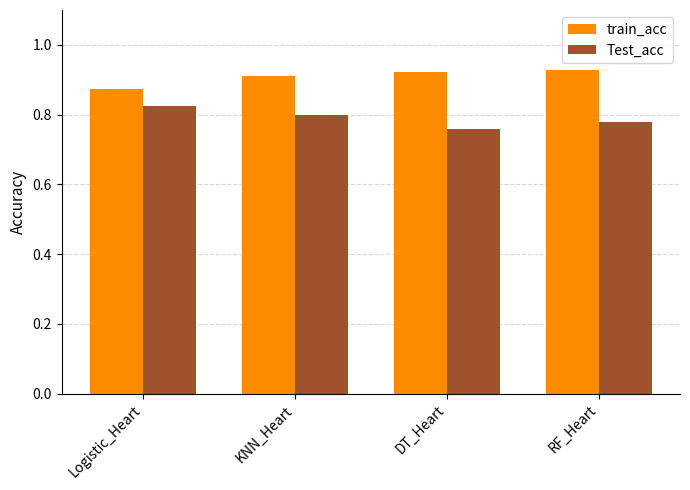

What position from the left is RF_Heart?

4